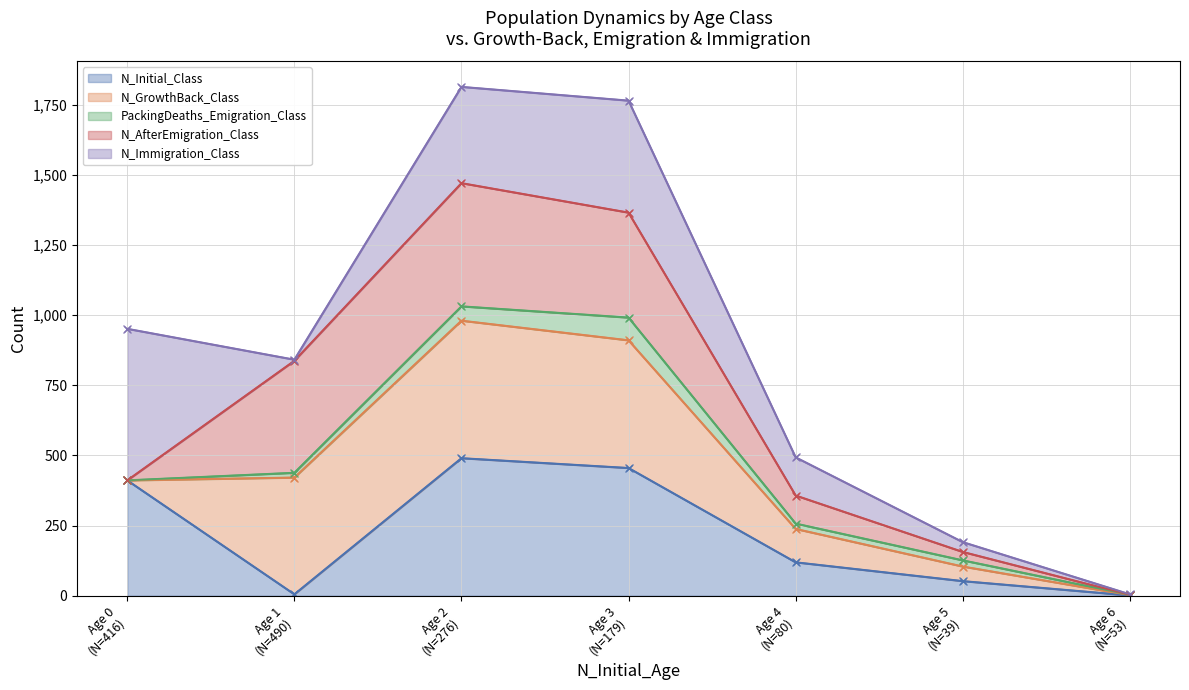

Is it true that N_AfterEmigration_Class (line) equals 2250 at Age 3
(N=179)?

False